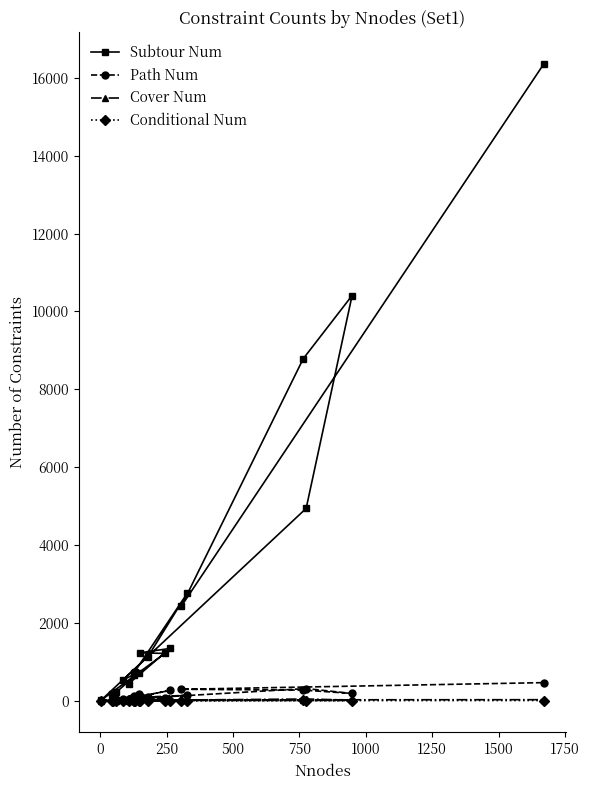

Which series has the largest range (max minus min)?

Subtour Num